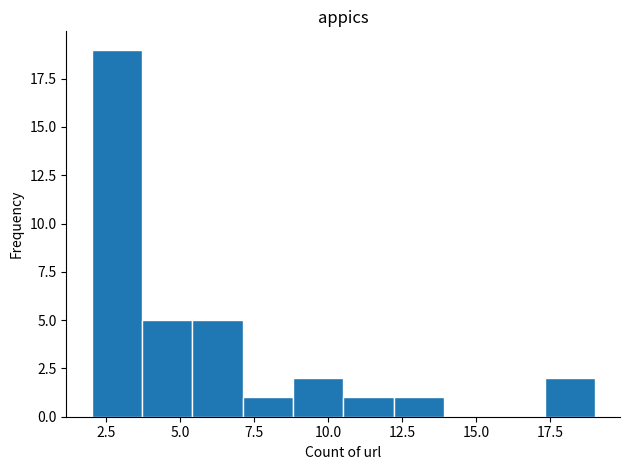

Around what value on the x-axis is the tallest bar? Give the approximate position of its centre, as read against the axis.

3.0